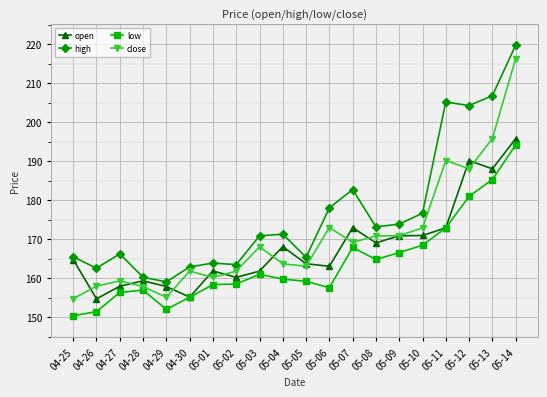

Rank the series by their maximum value, from highest to lowest.

high, close, open, low